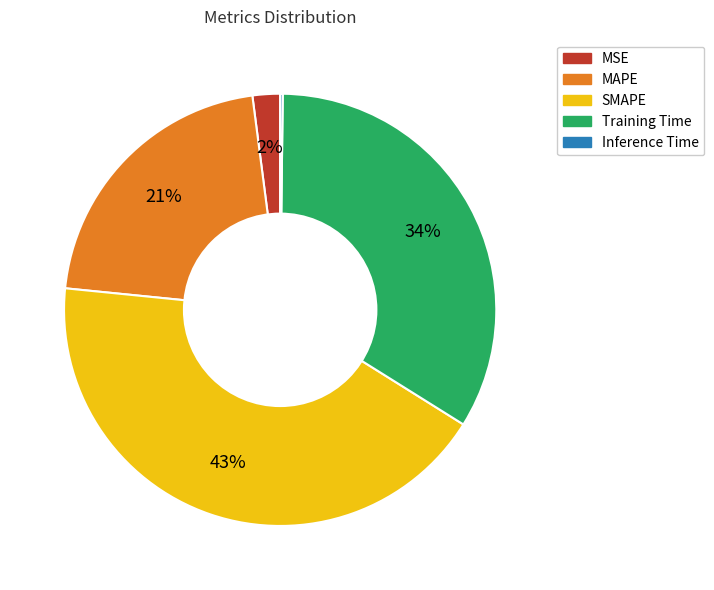

What is the largest slice in the pie chart?

SMAPE